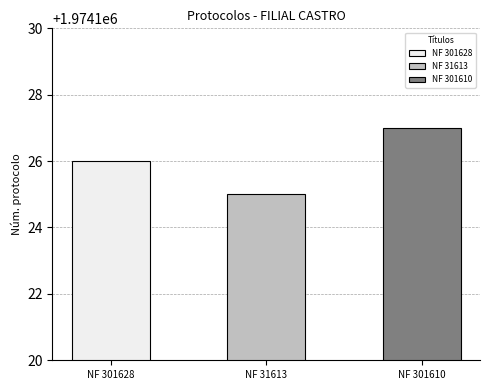

What is the change in value from RES: OP 40325 - PLACA DUH5C43 NF 301628 to RES: OP 40325 - PLACA AXH5C22 NF 301610?

+1